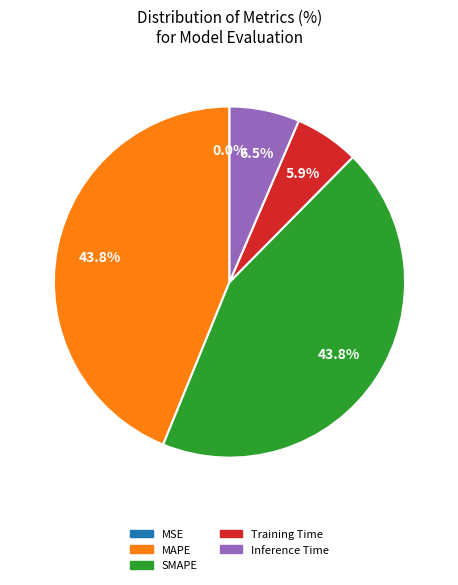

To the nearest percent, what is the combined percentage of MAPE and Training Time?

50%